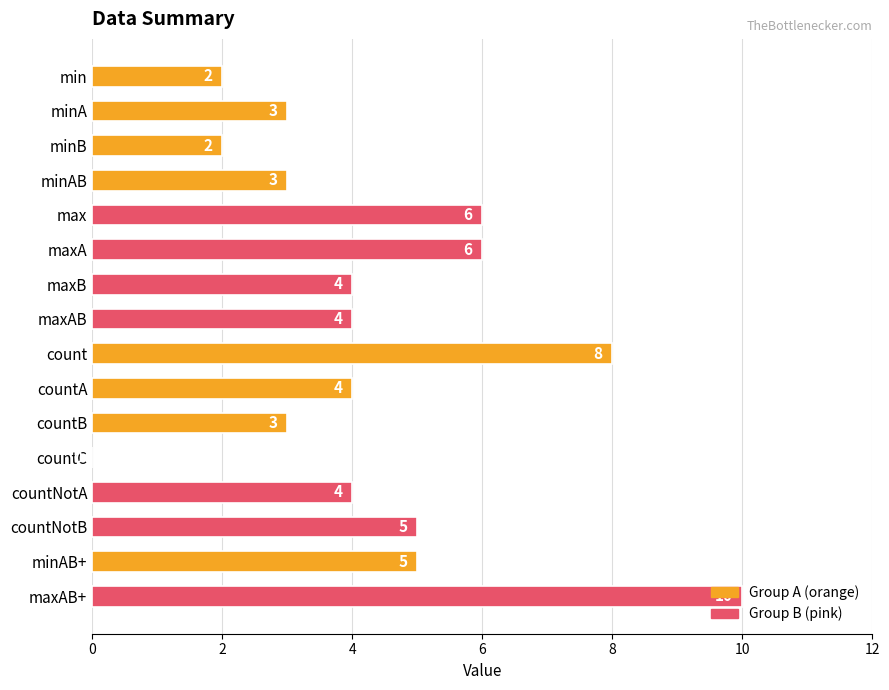

What is the sum of all values?

69